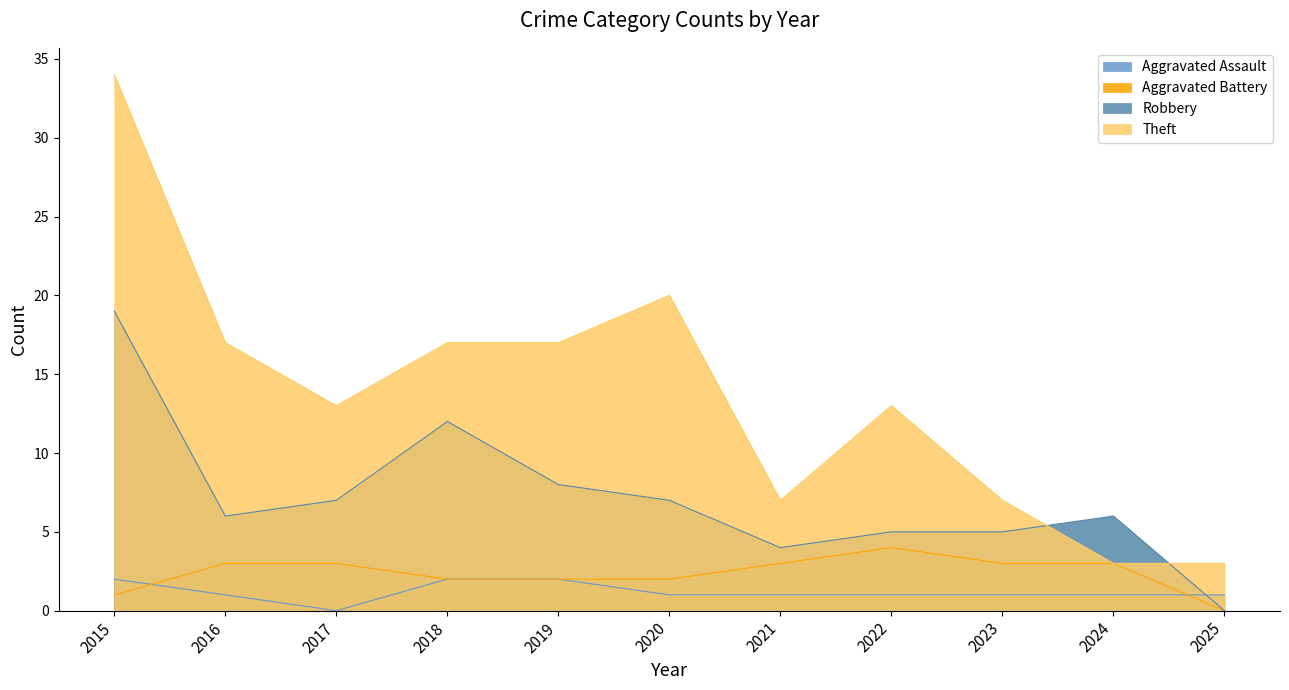

Rank the categories by Aggravated Battery value from lowest to highest.

2025, 2015, 2018, 2019, 2020, 2016, 2017, 2021, 2023, 2024, 2022